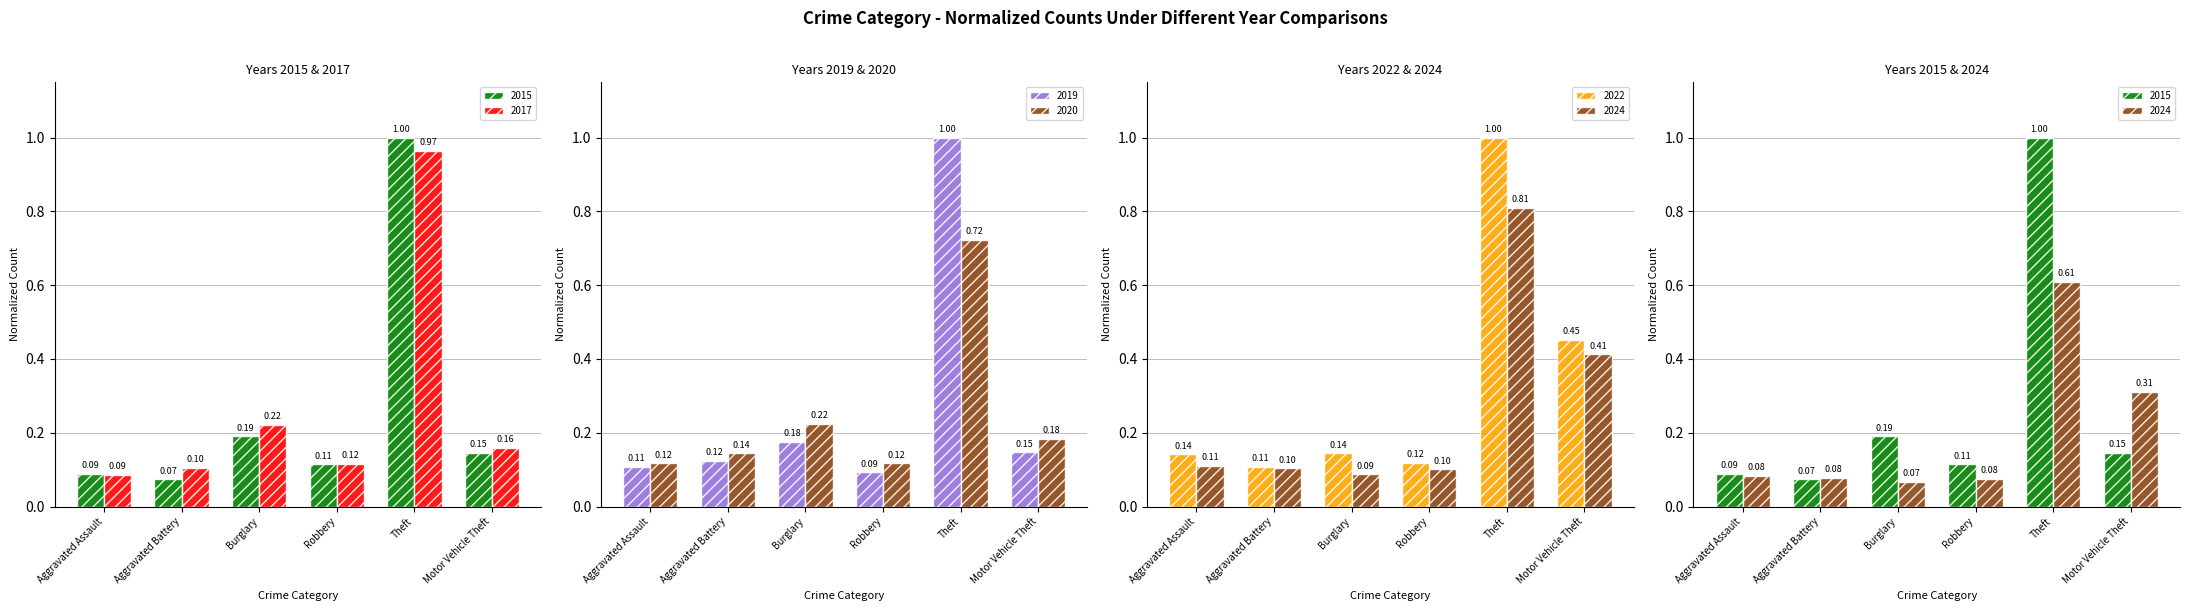

What is the difference between the maximum and minimum values in the 2020 series?

0.6